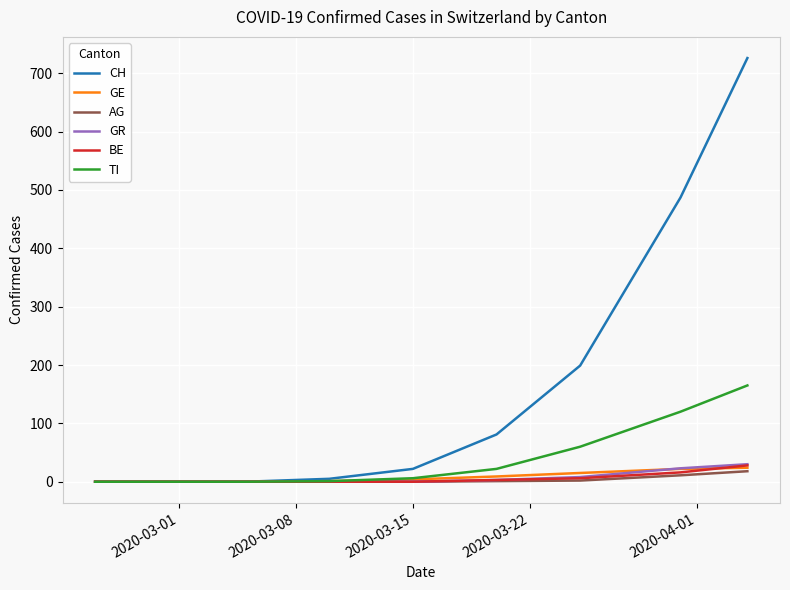

What is the greatest value displayed?

726